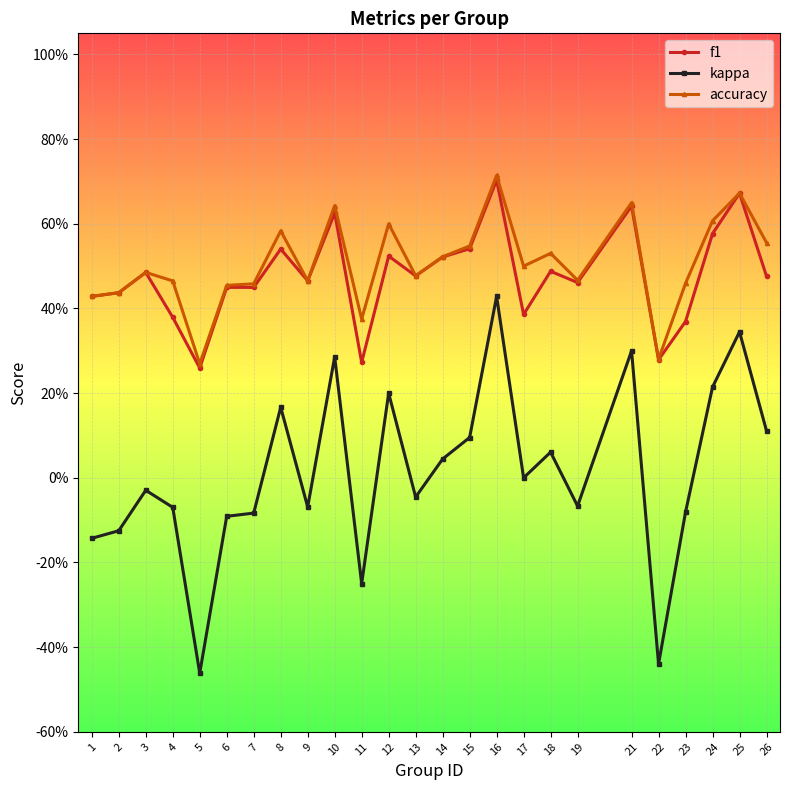

Reading left to right, transcribe all the data shown in this chart.

f1: 1=0.4	2=0.4	3=0.5	4=0.4	5=0.3	6=0.5	7=0.4	8=0.5	9=0.5	10=0.6	11=0.3	12=0.5	13=0.5	14=0.5	15=0.5	16=0.7	17=0.4	18=0.5	19=0.5	21=0.6	22=0.3	23=0.4	24=0.6	25=0.7	26=0.5
kappa: 1=-0.1	2=-0.1	3=-0.0	4=-0.1	5=-0.5	6=-0.1	7=-0.1	8=0.2	9=-0.1	10=0.3	11=-0.2	12=0.2	13=-0.0	14=0.0	15=0.1	16=0.4	17=0.0	18=0.1	19=-0.1	21=0.3	22=-0.4	23=-0.1	24=0.2	25=0.3	26=0.1
accuracy: 1=0.4	2=0.4	3=0.5	4=0.5	5=0.3	6=0.5	7=0.5	8=0.6	9=0.5	10=0.6	11=0.4	12=0.6	13=0.5	14=0.5	15=0.5	16=0.7	17=0.5	18=0.5	19=0.5	21=0.7	22=0.3	23=0.5	24=0.6	25=0.7	26=0.6